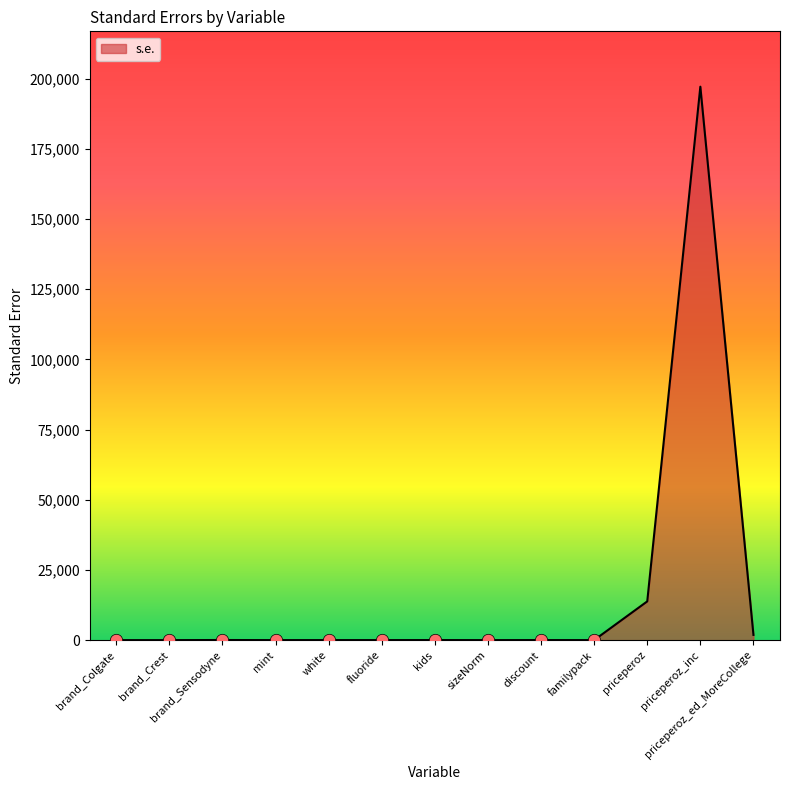

What is the ratio of the value at priceperoz to the value at discount?

546.6